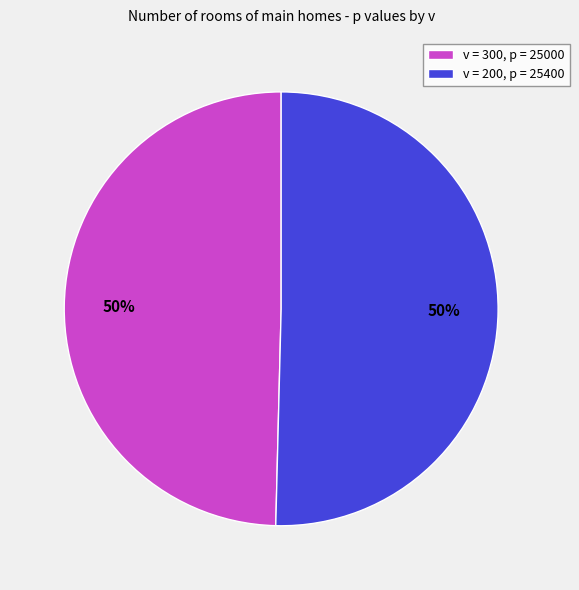

How many segments does this pie chart have?

2